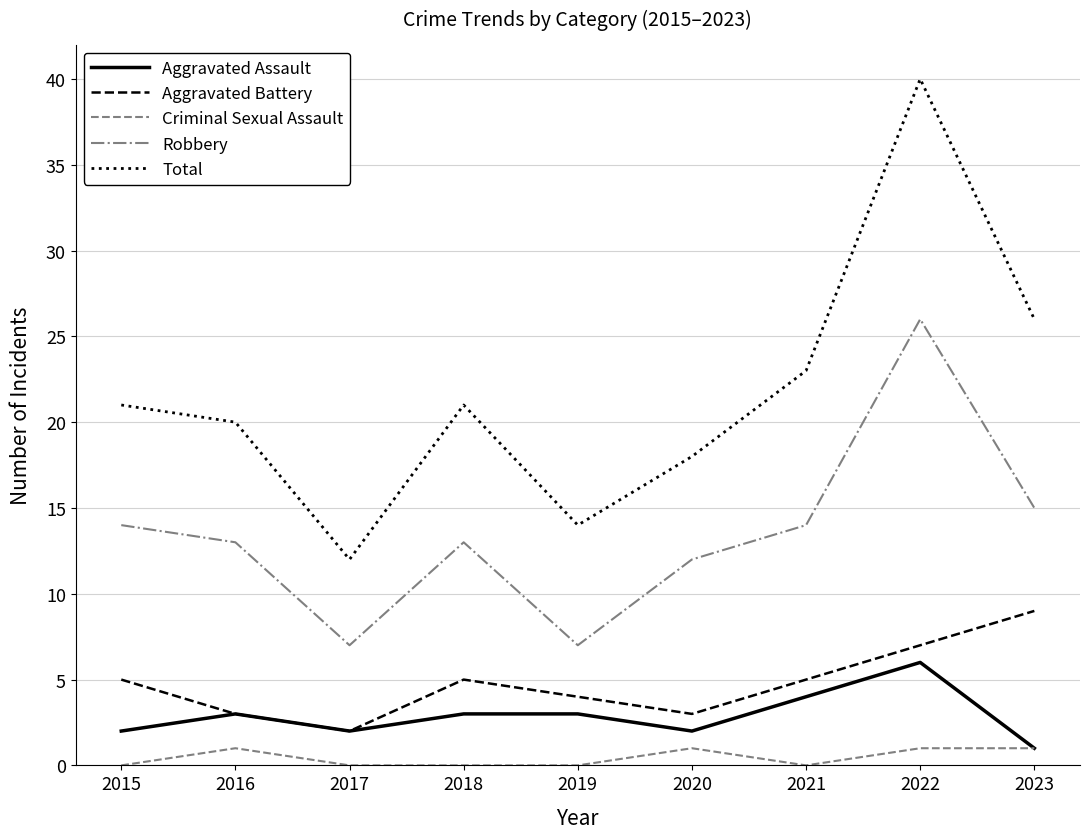

Does the chart display data point markers on the line(s)?

No